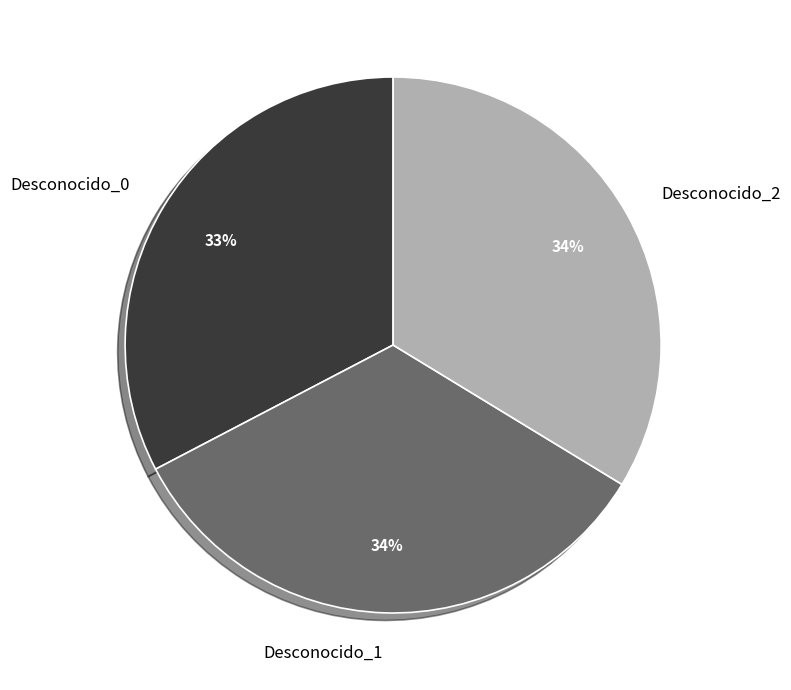

True or false: Desconocido_2 accounts for 34% of the total.

True